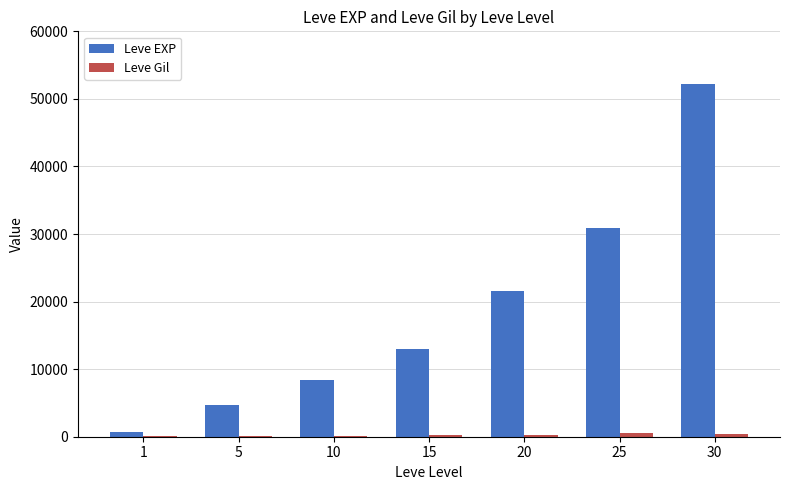

Between 20 and 30, which series saw the biggest shift?

Leve EXP